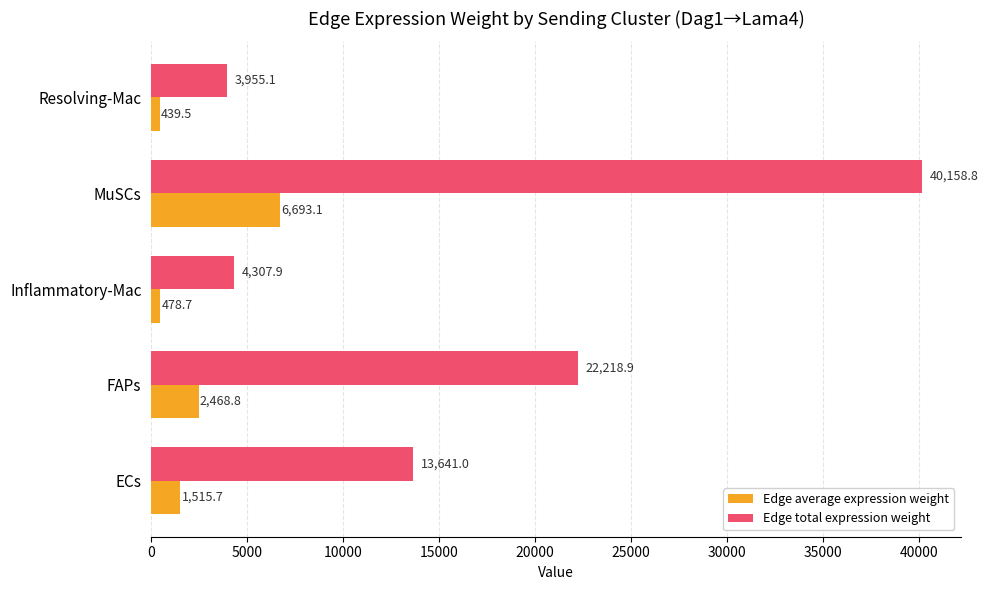

Rank the categories by Edge total expression weight value from highest to lowest.

MuSCs, FAPs, ECs, Inflammatory-Mac, Resolving-Mac